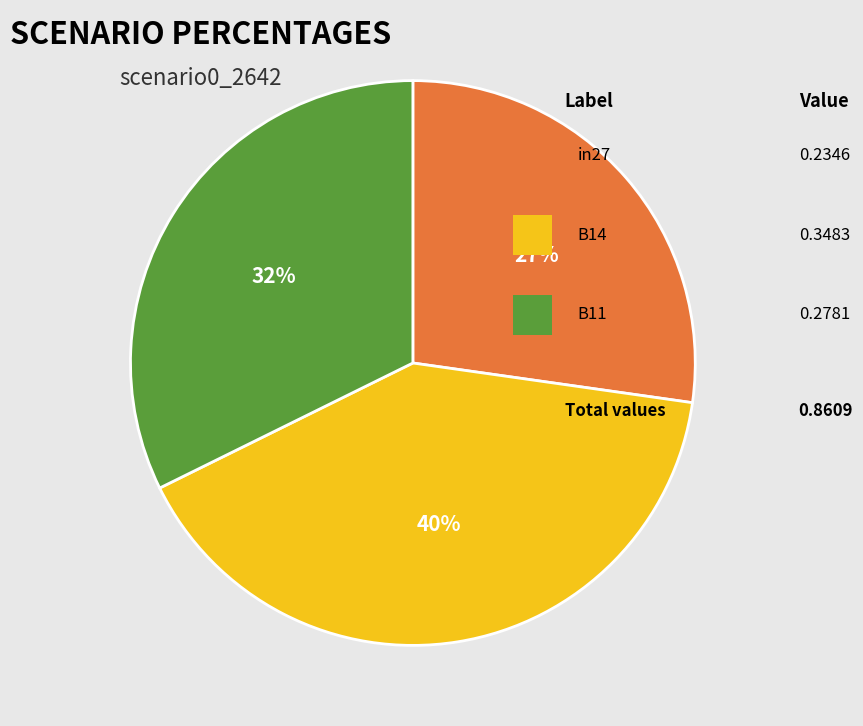

Is there any slice that represents more than half of the pie?

No